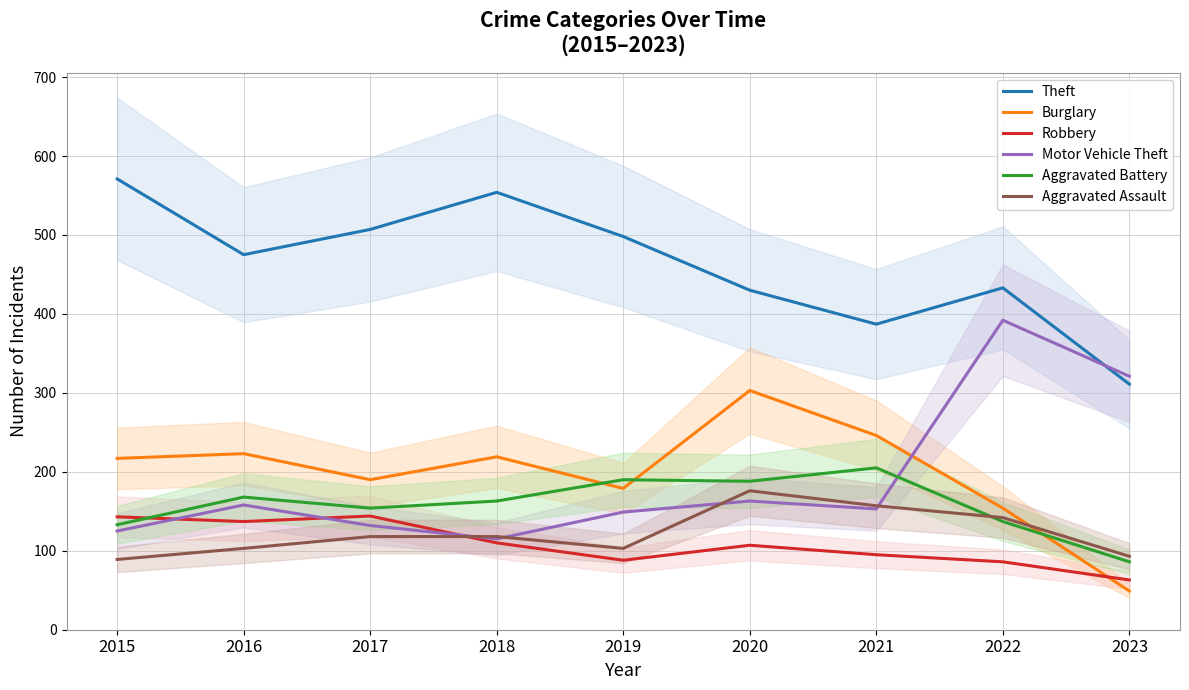

List the labels in order of Robbery value, smallest first.

2023, 2022, 2019, 2021, 2020, 2018, 2016, 2015, 2017